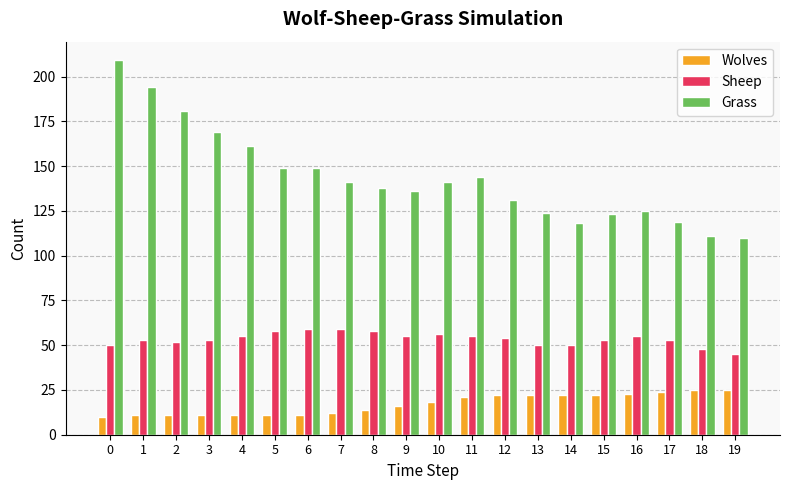

The Wolves series shows 8 at 18. True or false?

False